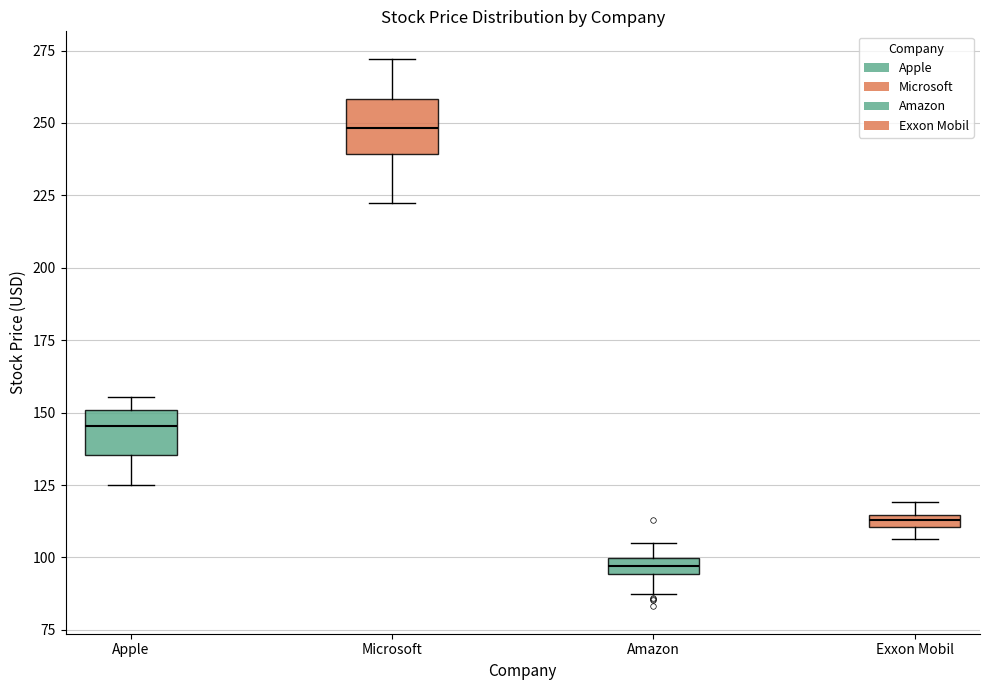

Which box's median line is the lowest?

Amazon